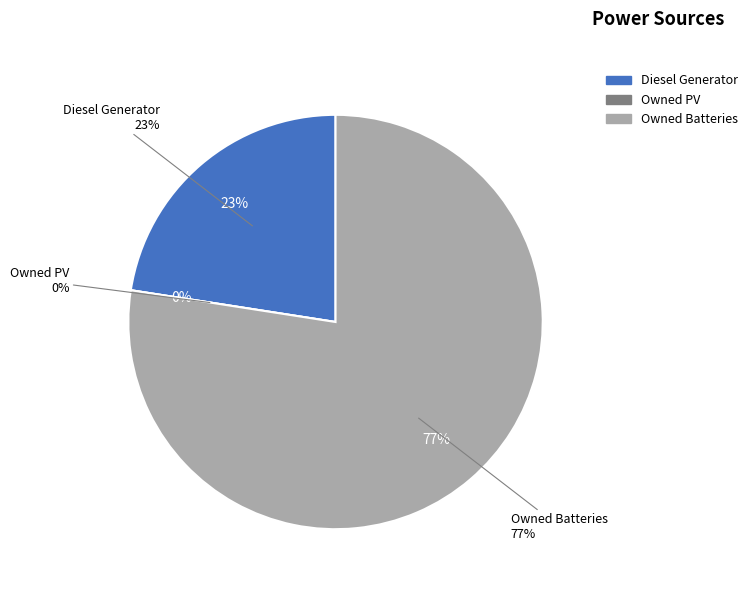

The Diesel Generator slice represents 12% of the pie. True or false?

False